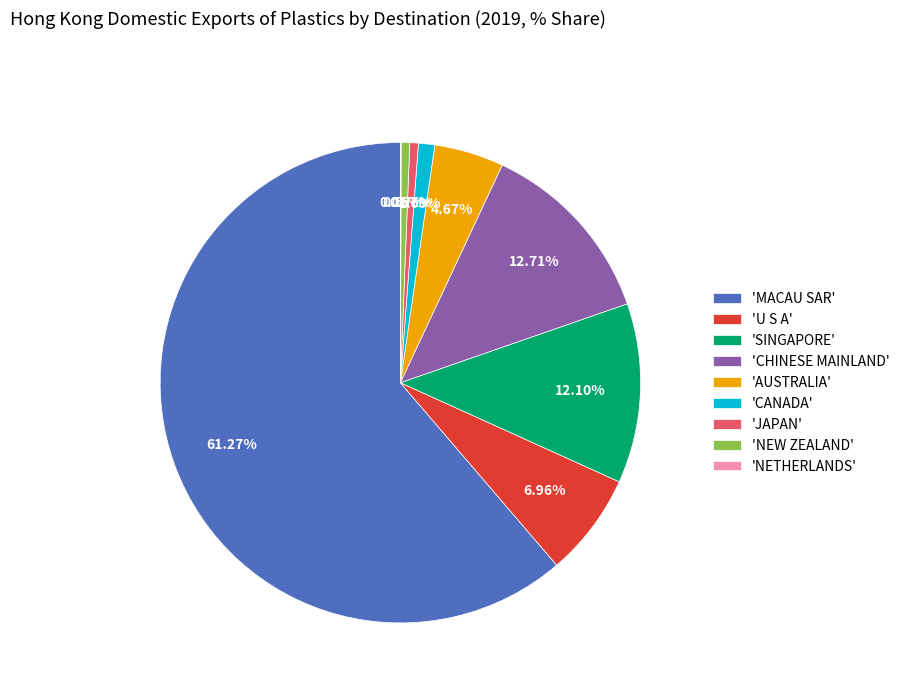

What is the largest slice in the pie chart?

'MACAU SAR'